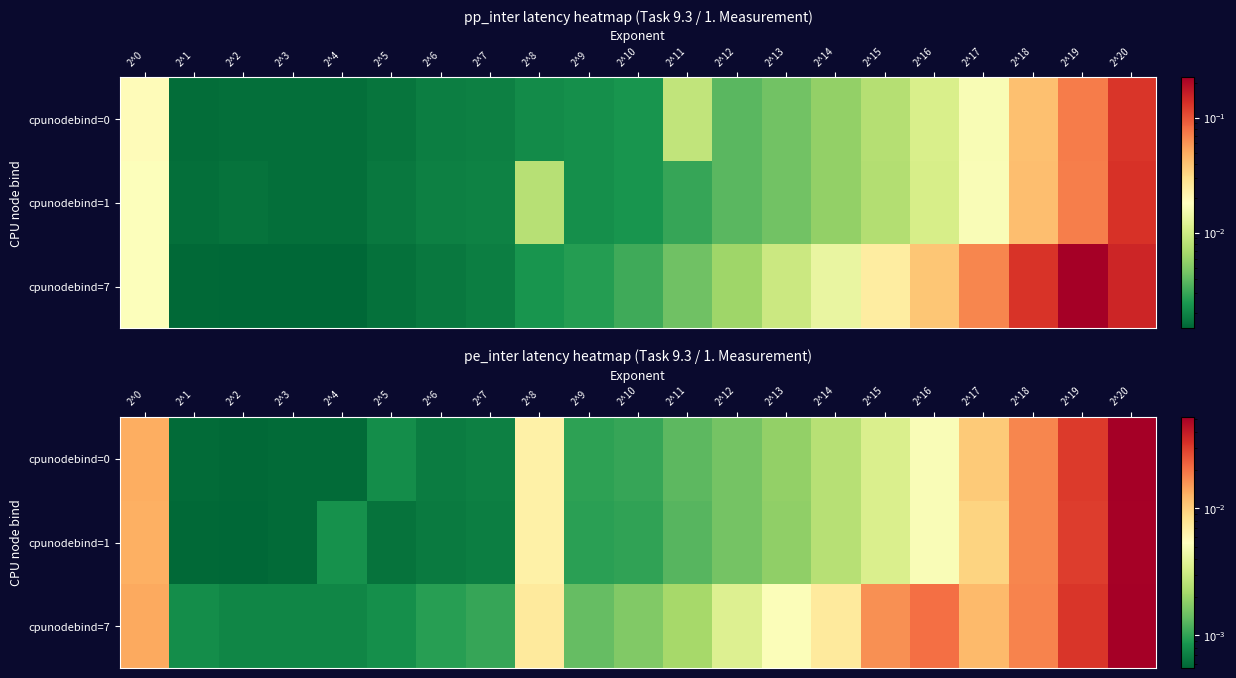

The cpunodebind=7 series shows 0.0 at 2^1. True or false?

False